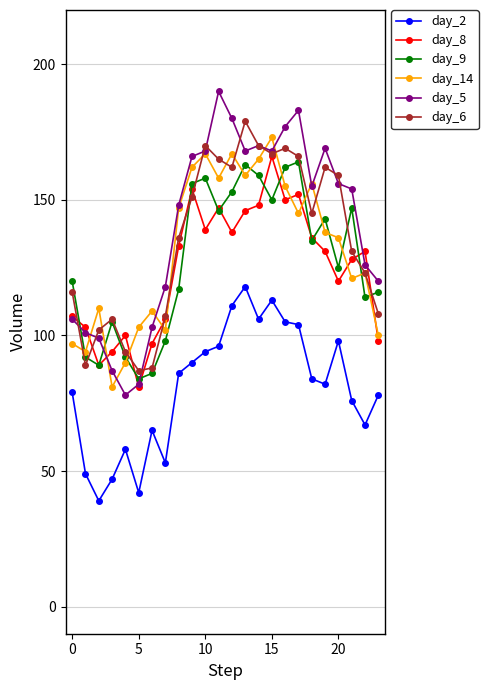

What is the value of the day_14 point at the 14th from the left?

159